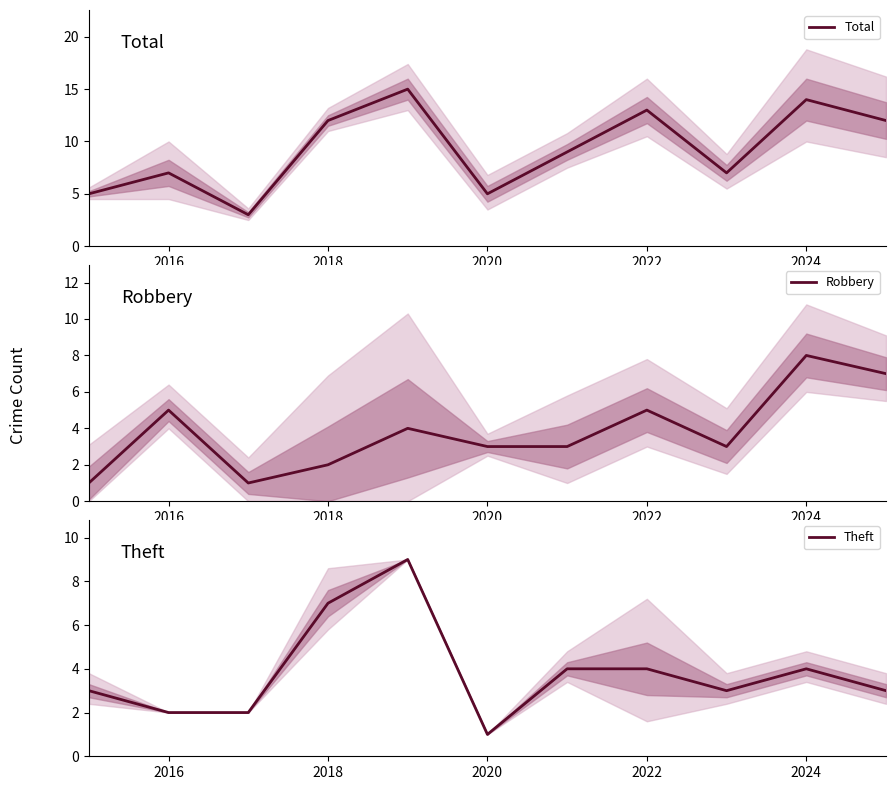

The Total series shows 18 at 2020. True or false?

False